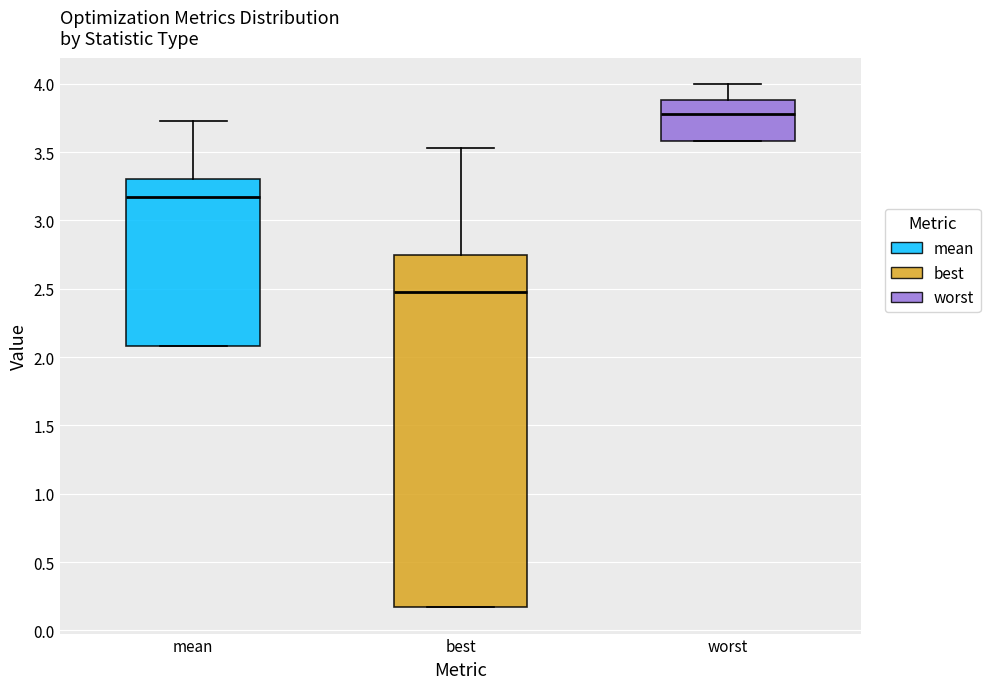

Comparing the boxes themselves (not the whiskers), which one is the tallest?

best